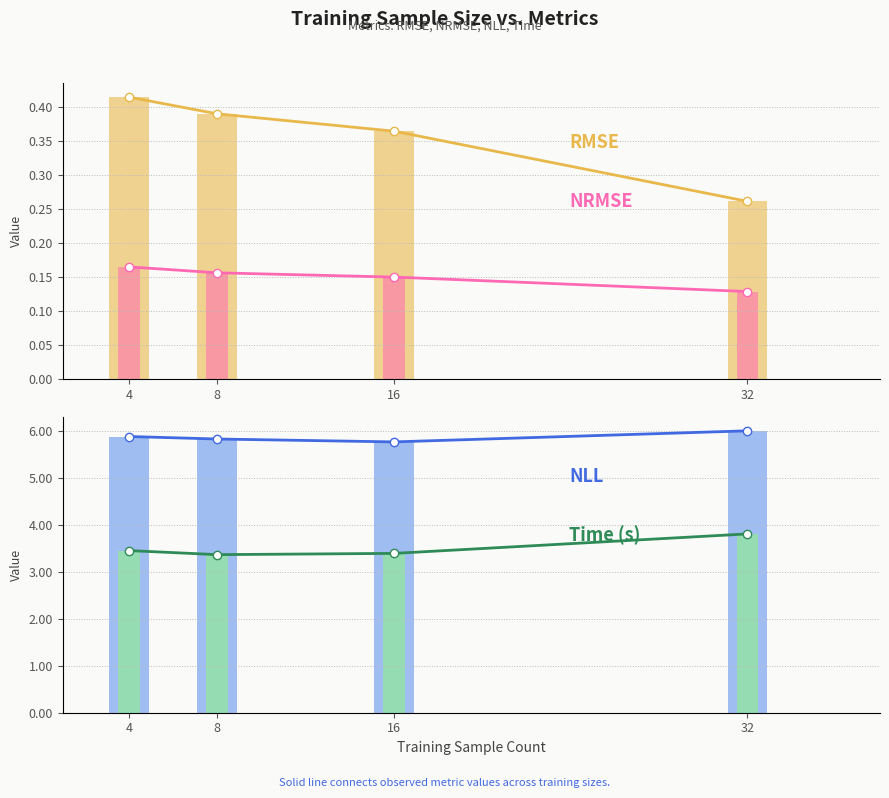

Does the chart contain any negative values?

No